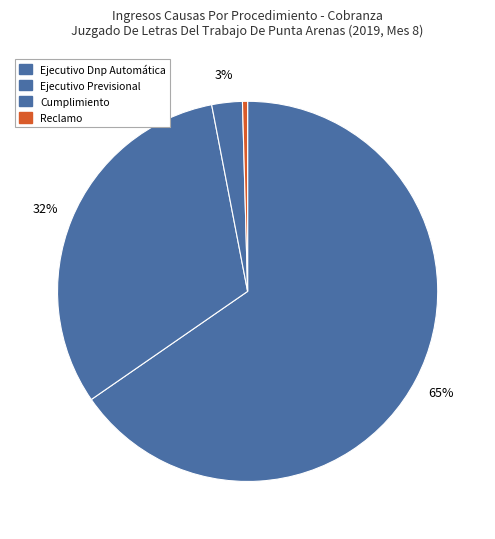

Rank the categories by value from highest to lowest.

Ejecutivo Dnp Automática, Ejecutivo Previsional, Cumplimiento, Reclamo